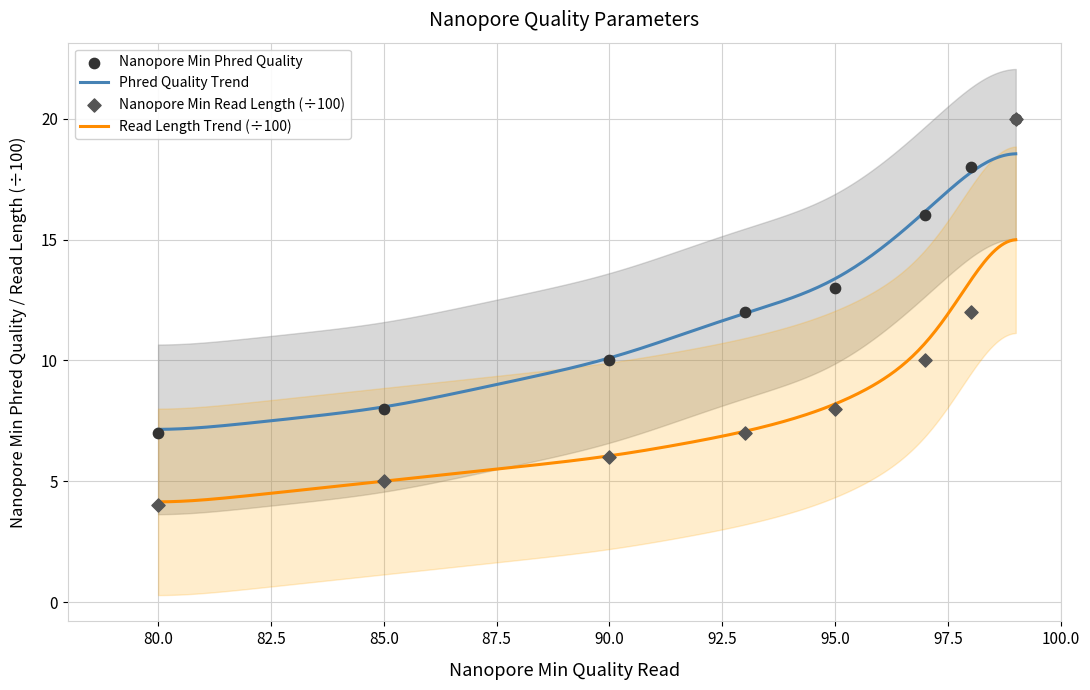

True or false: Read Length Trend (÷100) and Phred Quality Trend intersect in this chart.

False